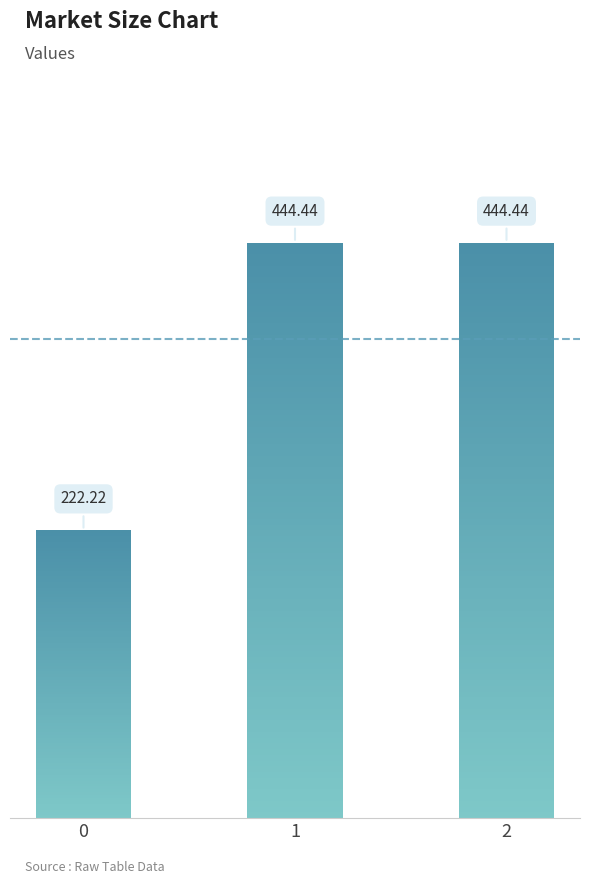

The value at 0 is 292.4. True or false?

False